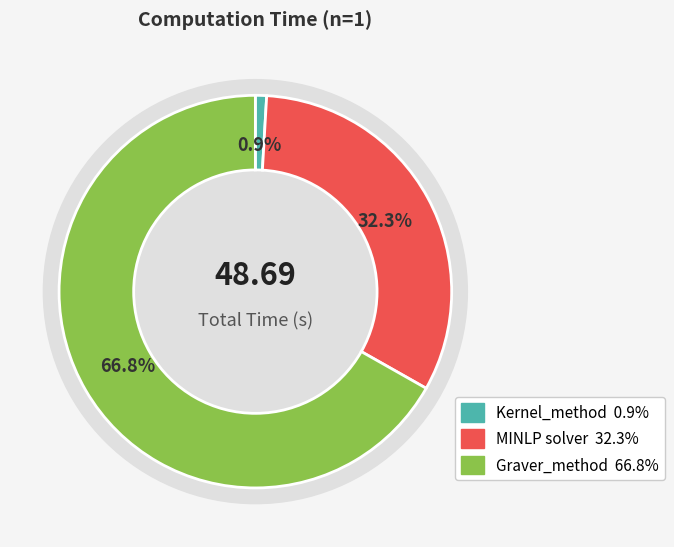

Which slice is the smallest?

Kernel_method